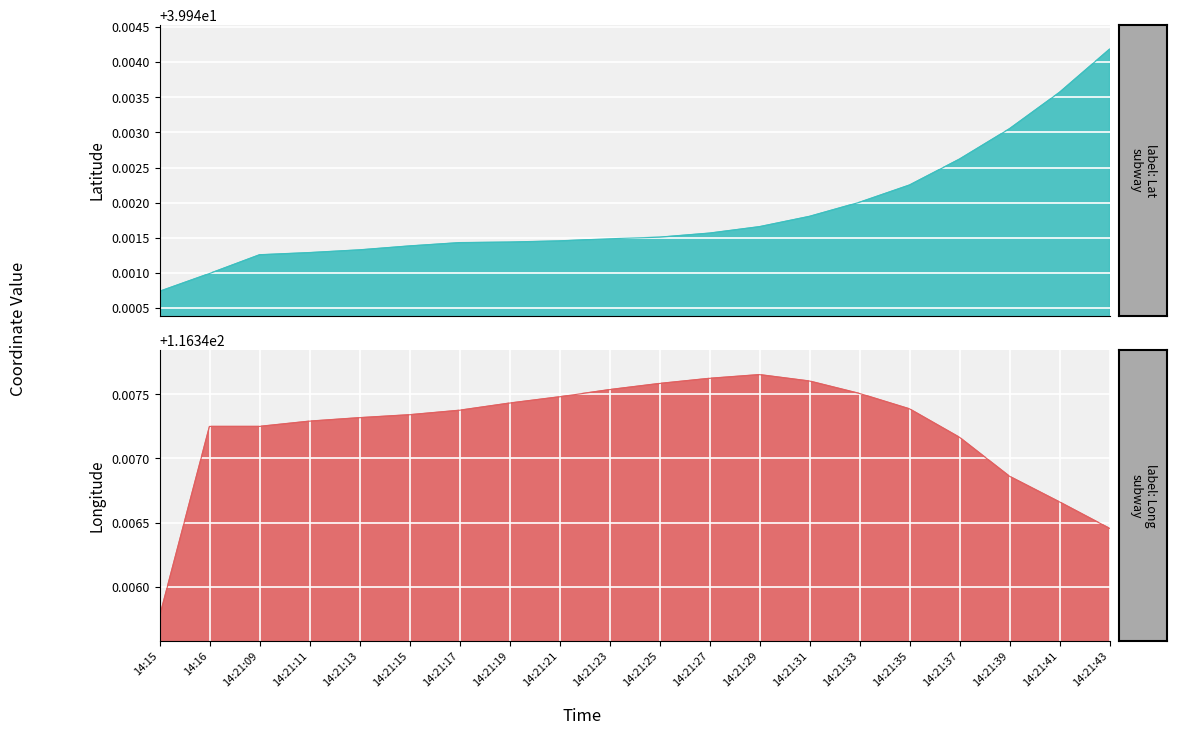

At which category is the sum across all series the highest?

14:21:43